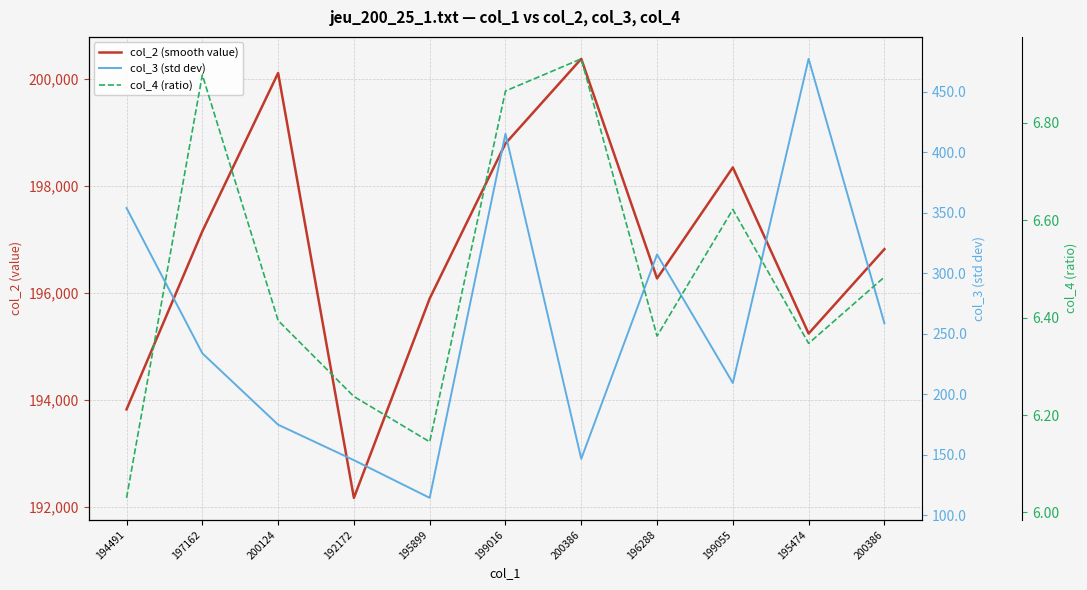

The value of col_3 (std dev) at 195899 is 114.2. True or false?

True